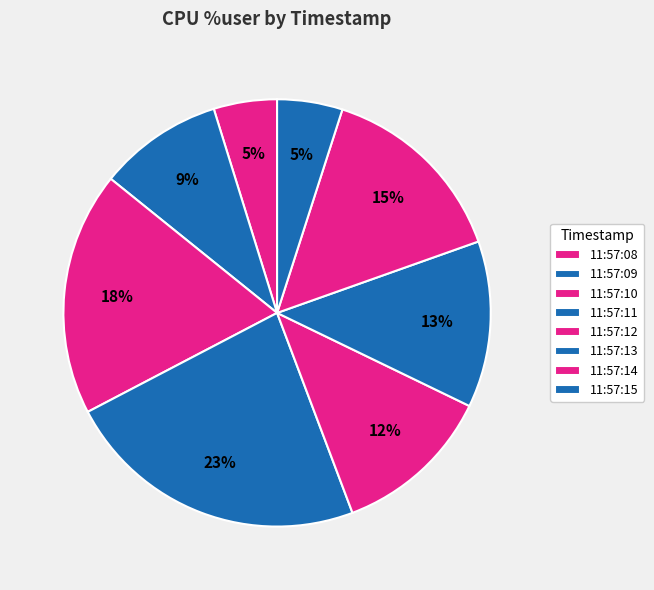

How many slices are in this pie chart?

8